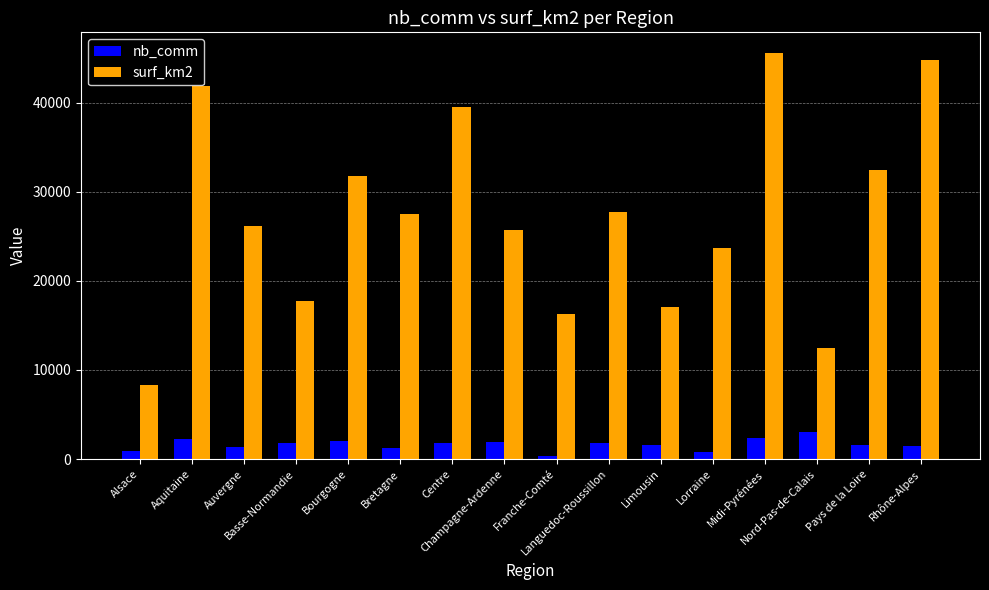

What is the average value of the nb_comm series?

1642